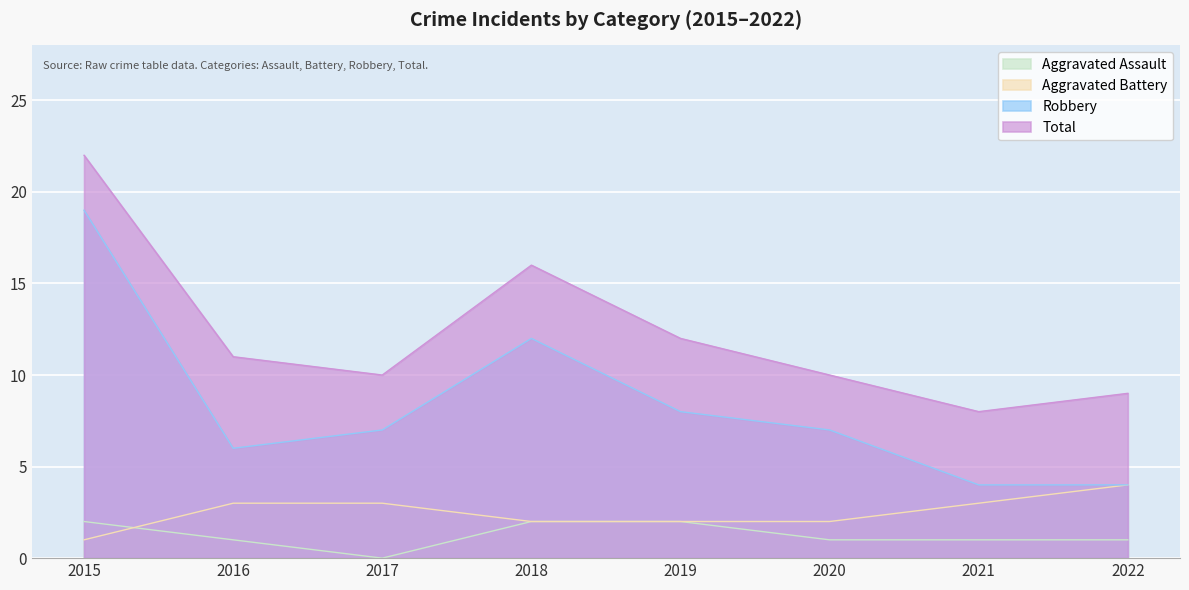

The value of Robbery at 2022 is 4. True or false?

True